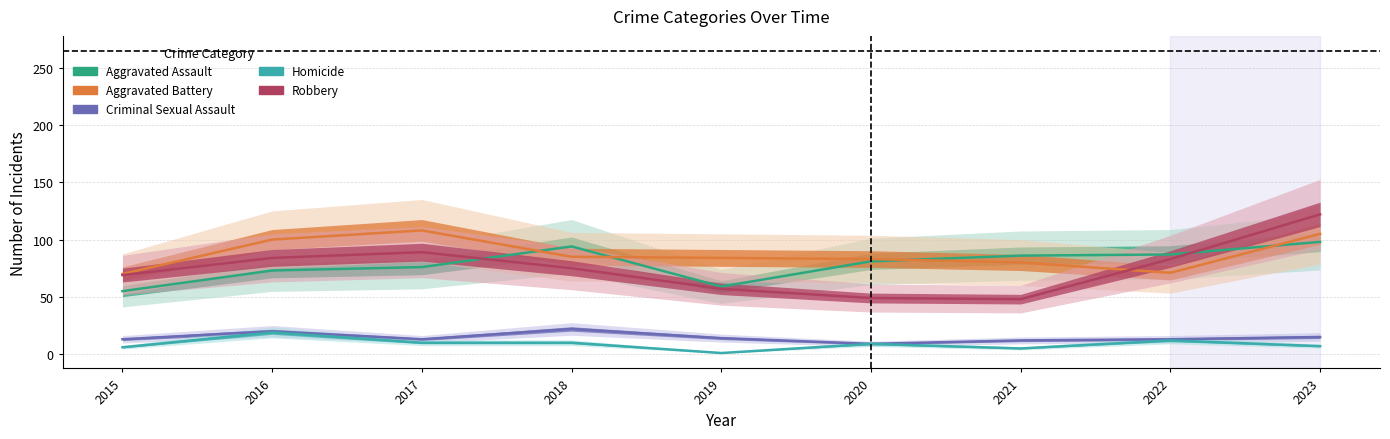

True or false: Robbery and Criminal Sexual Assault intersect in this chart.

False